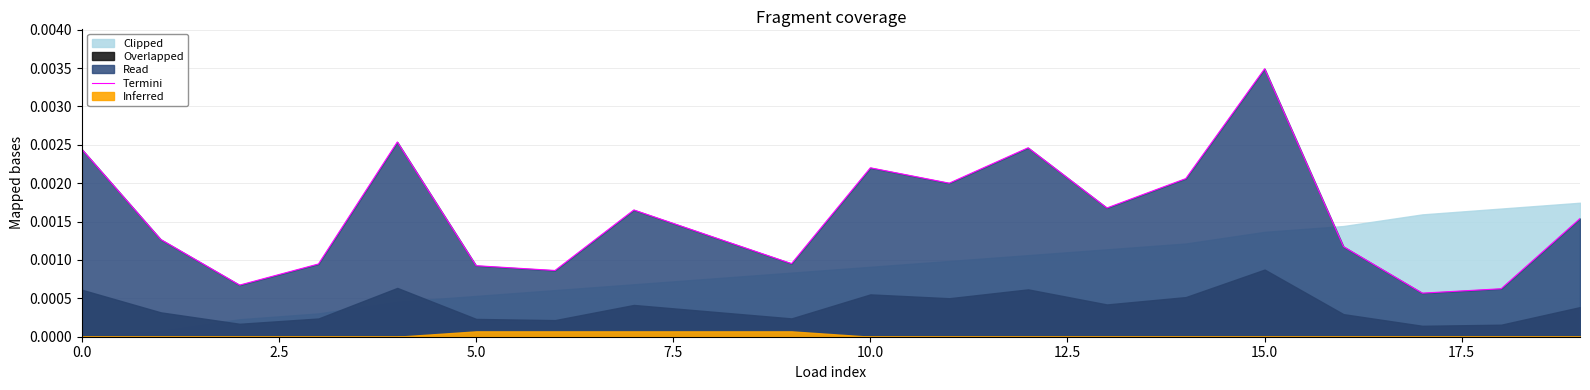

Does the chart have visible grid lines?

Yes